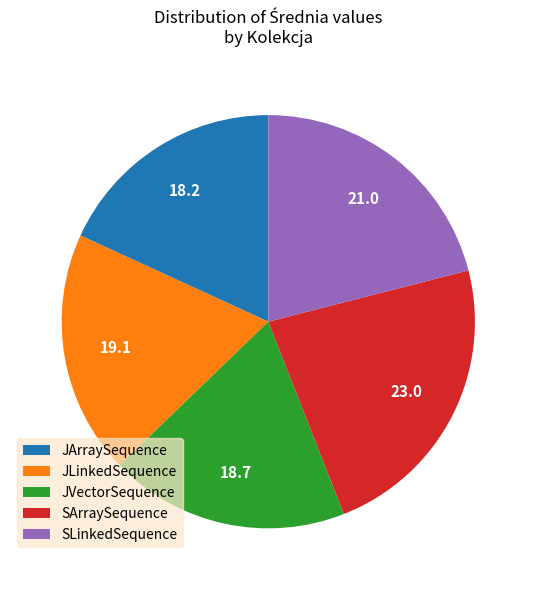

Is it true that SLinkedSequence is 6% of the pie?

False